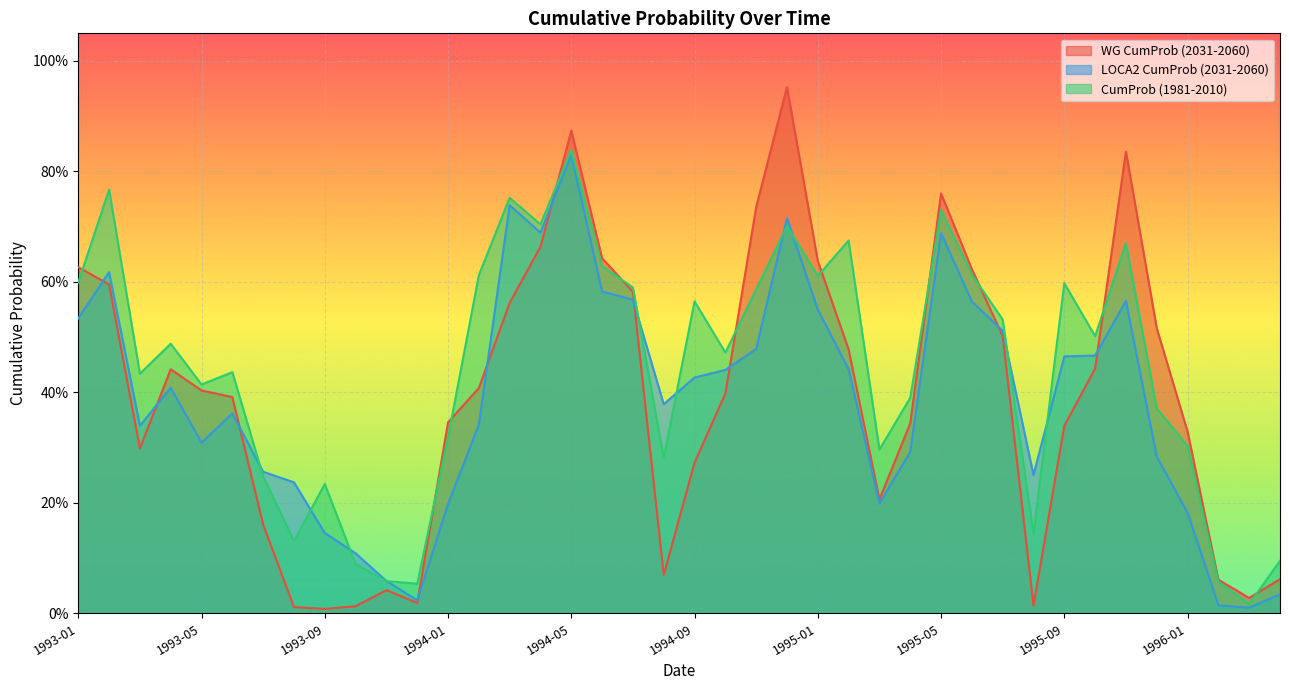

What value does the WG CumProb (2031-2060) series have at 1994-07?

0.6